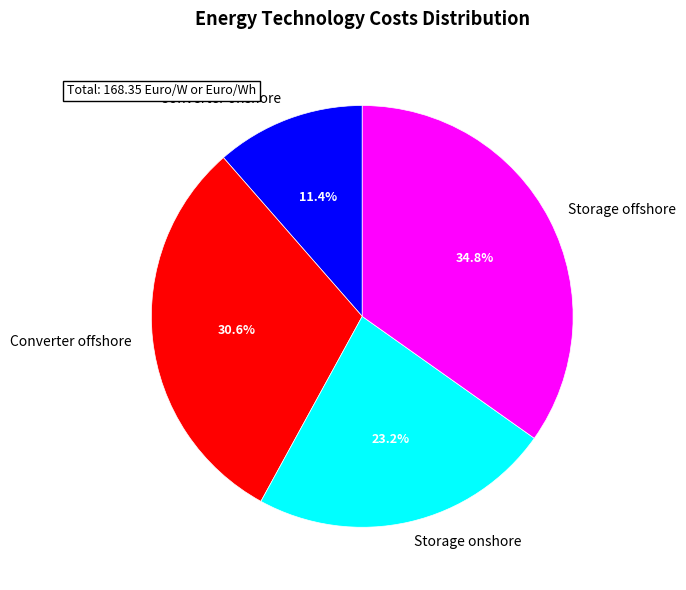

Count the number of slices in the pie.

4